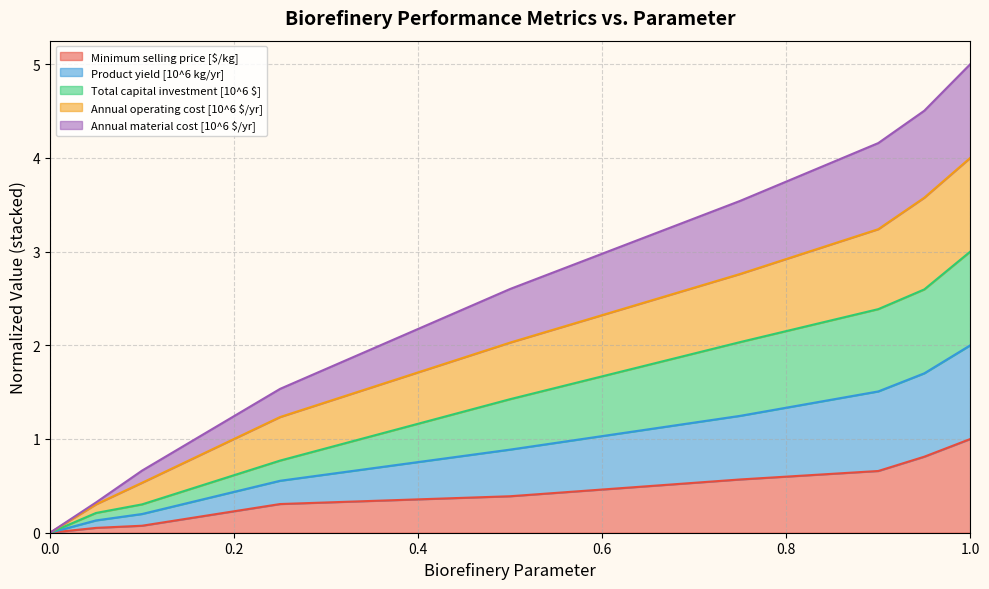

Which category has the highest value in the Minimum selling price [$/kg] series?

1.0